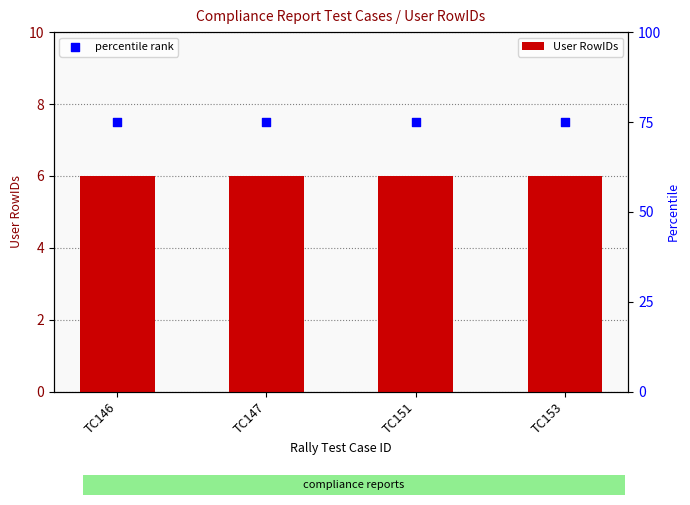

Which series reaches the maximum Y coordinate?

percentile rank